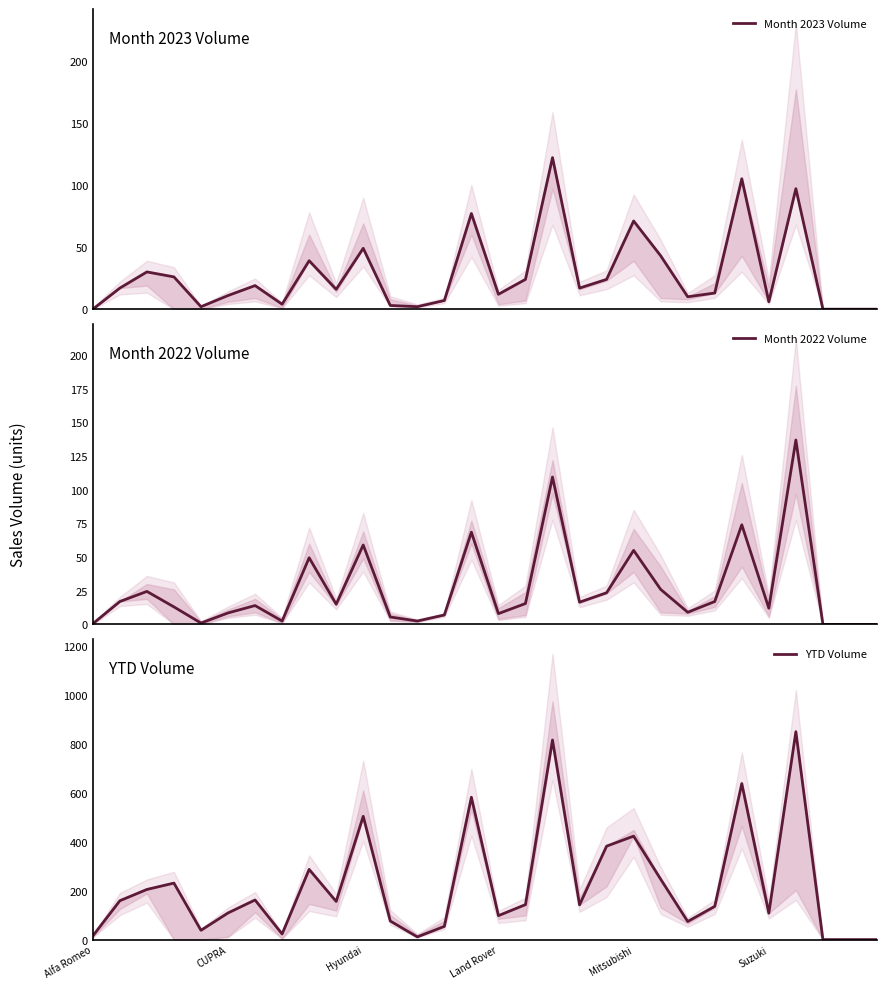

Is it true that YTD Volume equals 136.0 at 23?

True